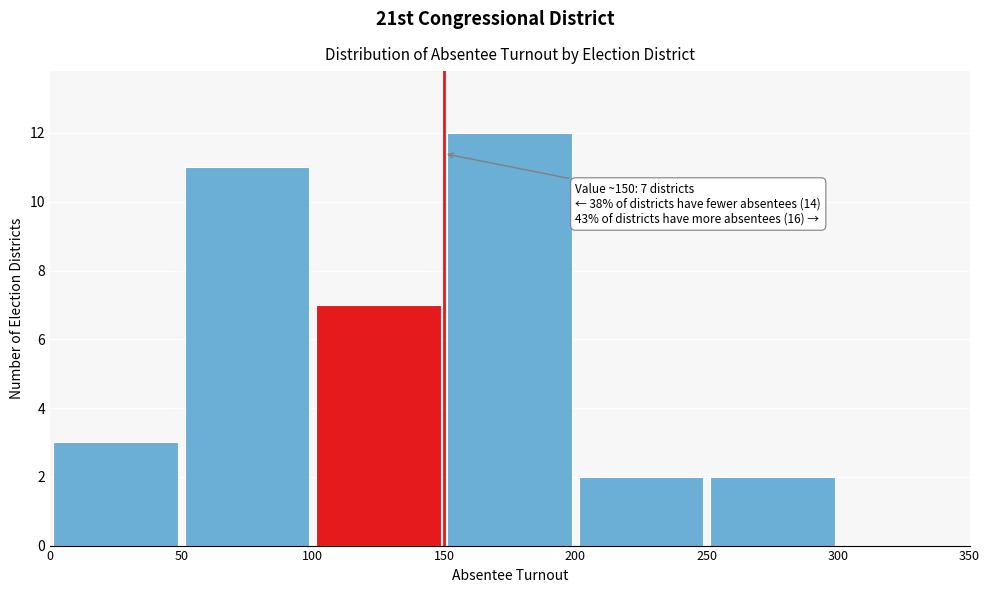

Which range on the x-axis has the tallest bar?

150 to 200